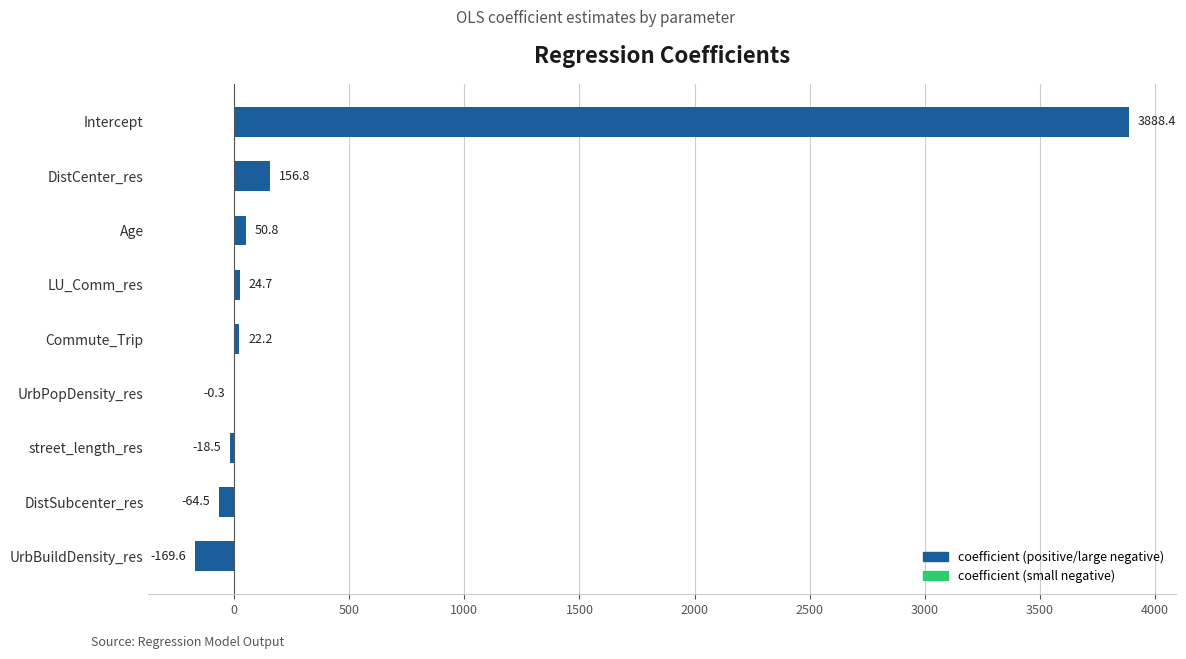

The chart shows a value of -0.3 at UrbPopDensity_res. True or false?

True